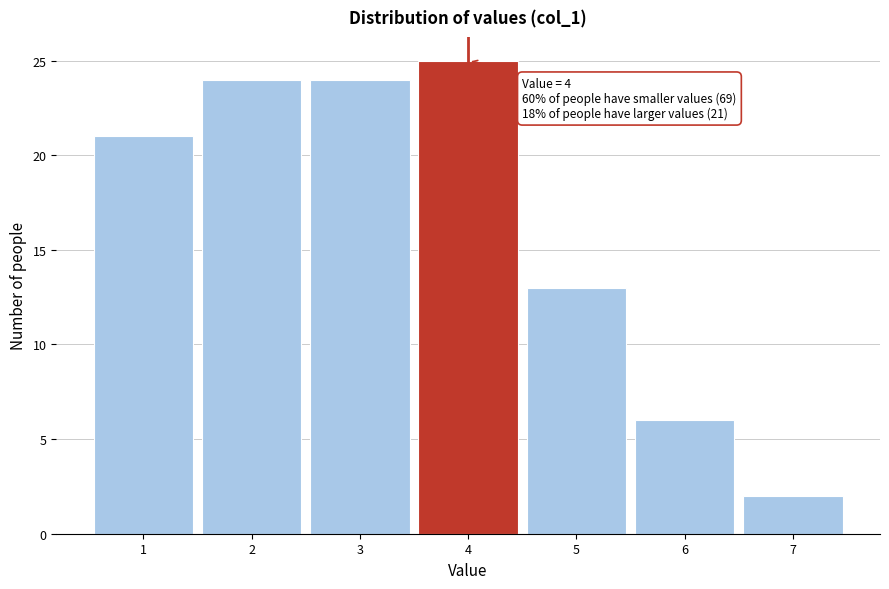

Which range on the x-axis has the tallest bar?

3.5 to 4.5